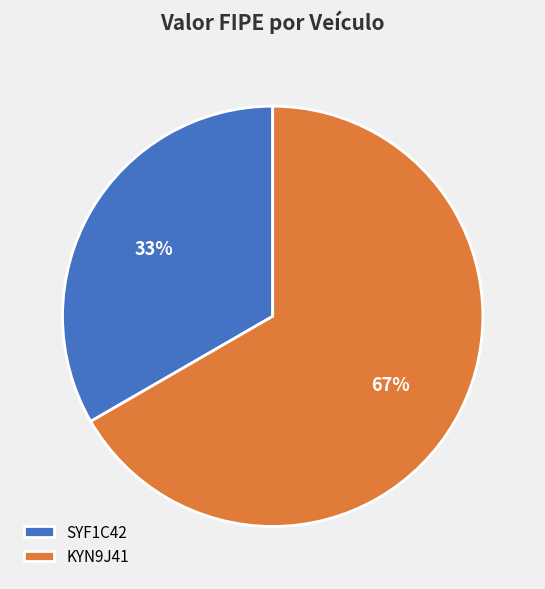

Which has a higher value, SYF1C42 or KYN9J41?

KYN9J41